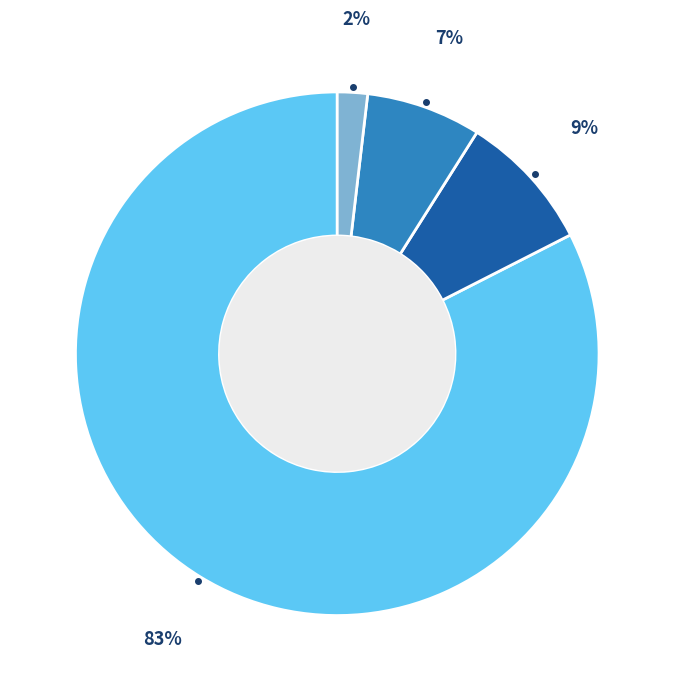

To the nearest percent, what is the average slice percentage?

25%